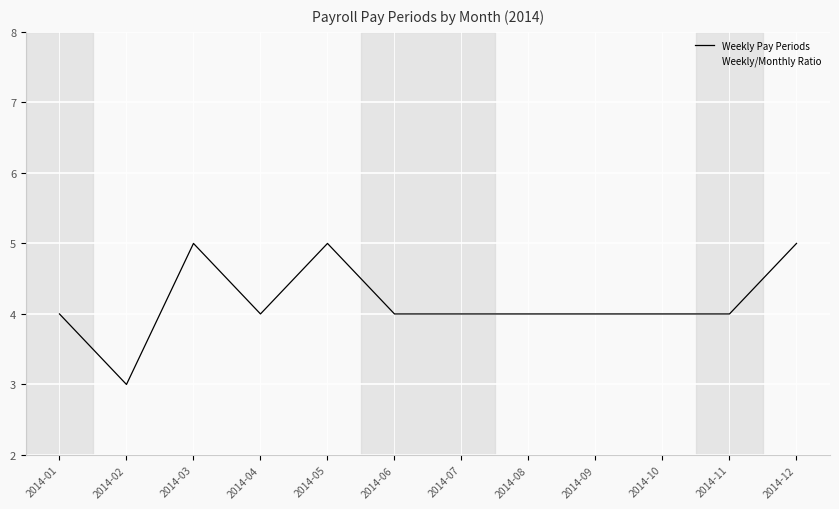

At how many categories does at least one series exceed 3?

11